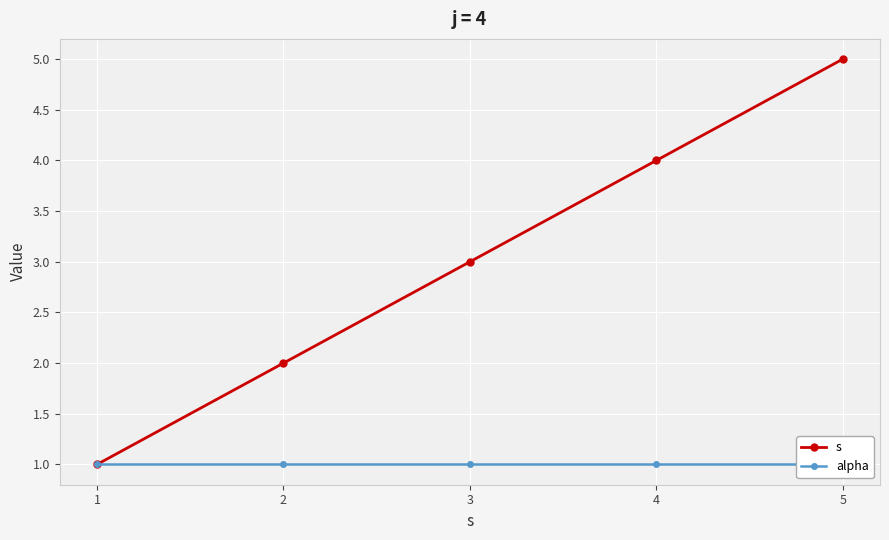

Reading right to left, what are all the values shown in this chart?

s: 5=5	4=4	3=3	2=2	1=1
alpha: 5=1	4=1	3=1	2=1	1=1